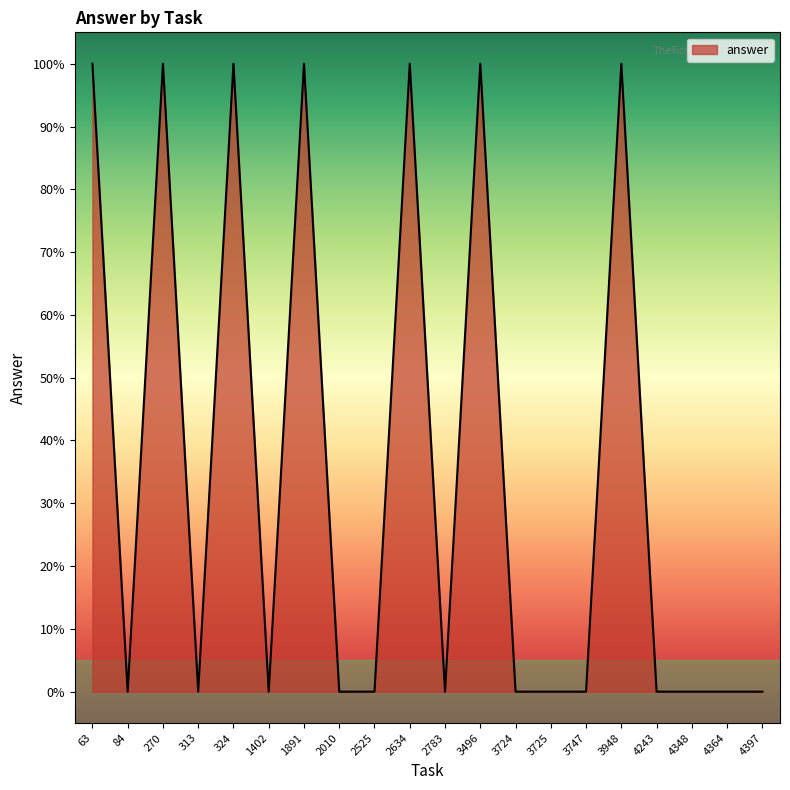

What is the ratio of the value at 1891 to the value at 3948?

1.0